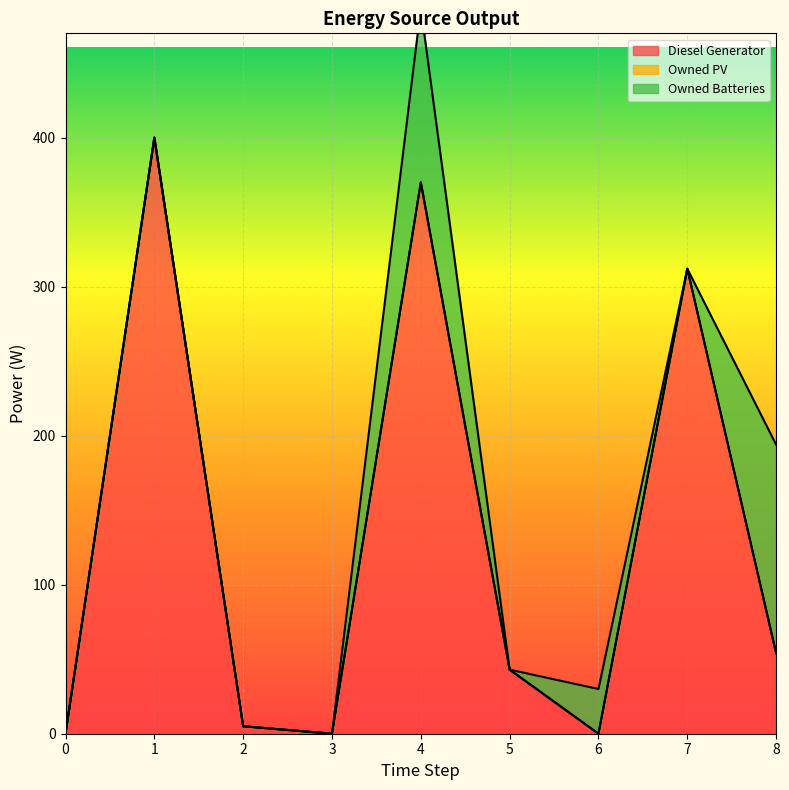

At 1, list the series in order from smallest to largest.

Owned PV, Owned Batteries, Diesel Generator